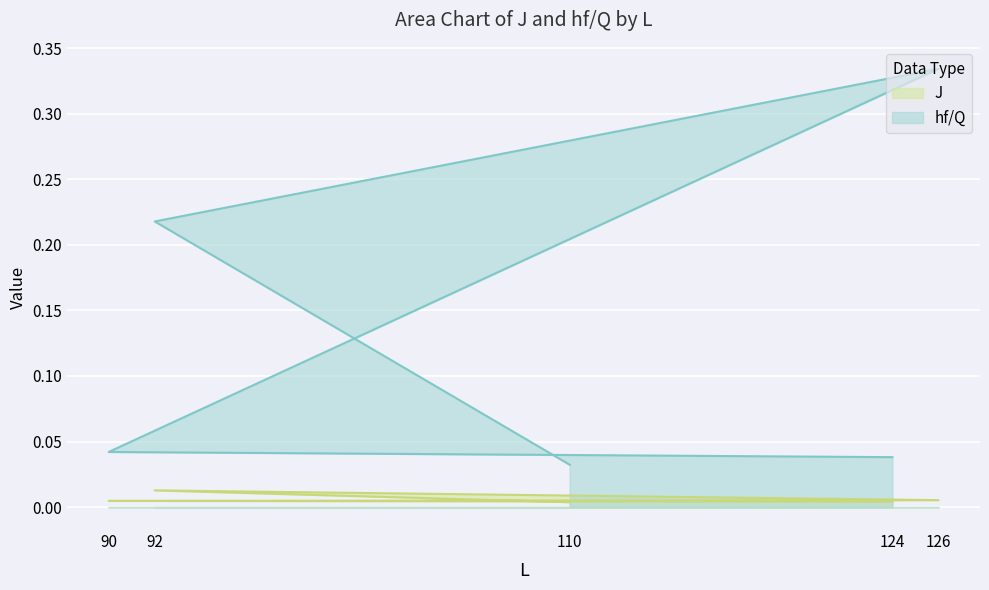

True or false: J and hf/Q cross at least once.

False